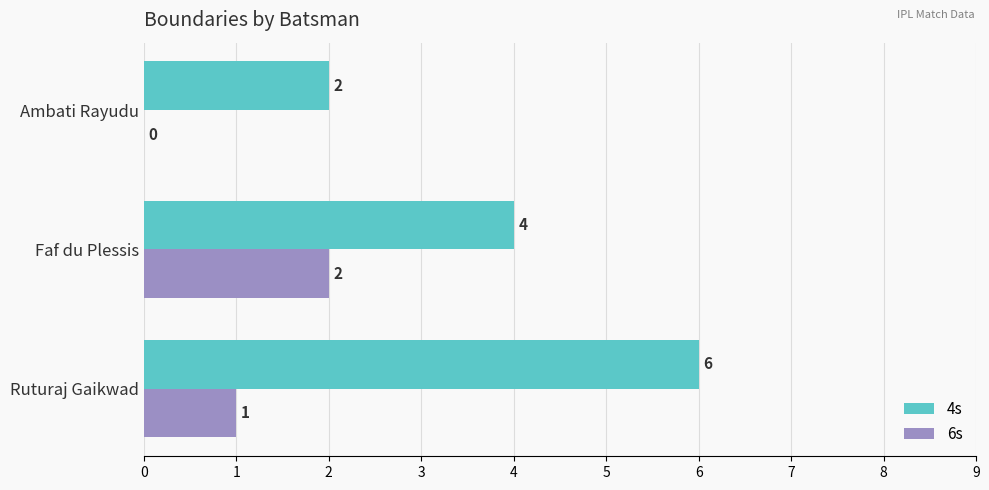

Is the value of 4s at Ambati Rayudu greater than the value of 6s at Ambati Rayudu?

Yes